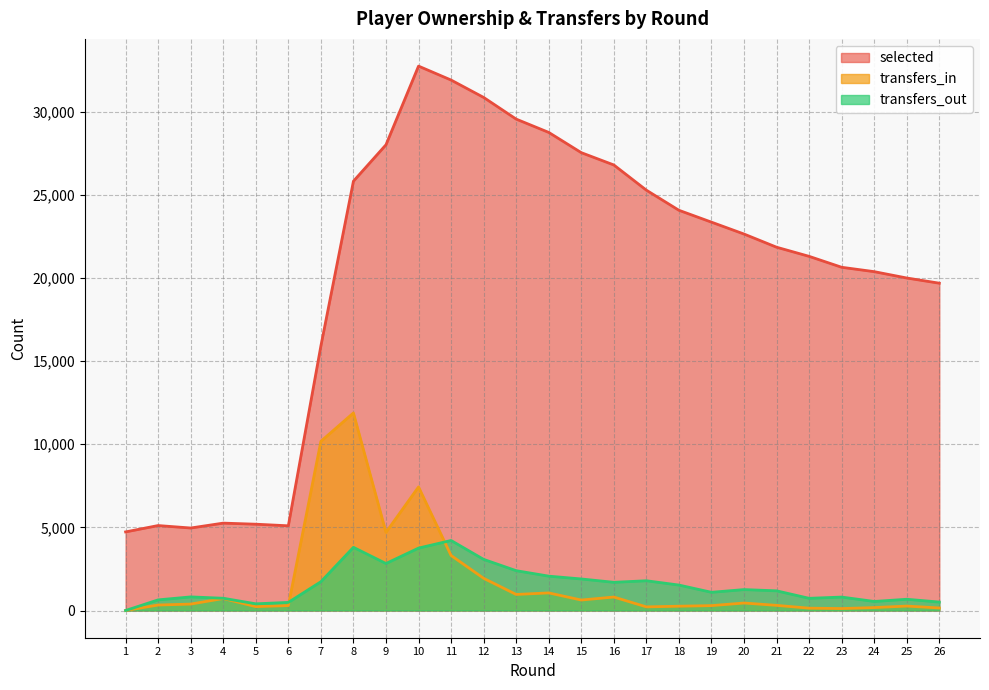

True or false: transfers_out and transfers_in intersect in this chart.

True